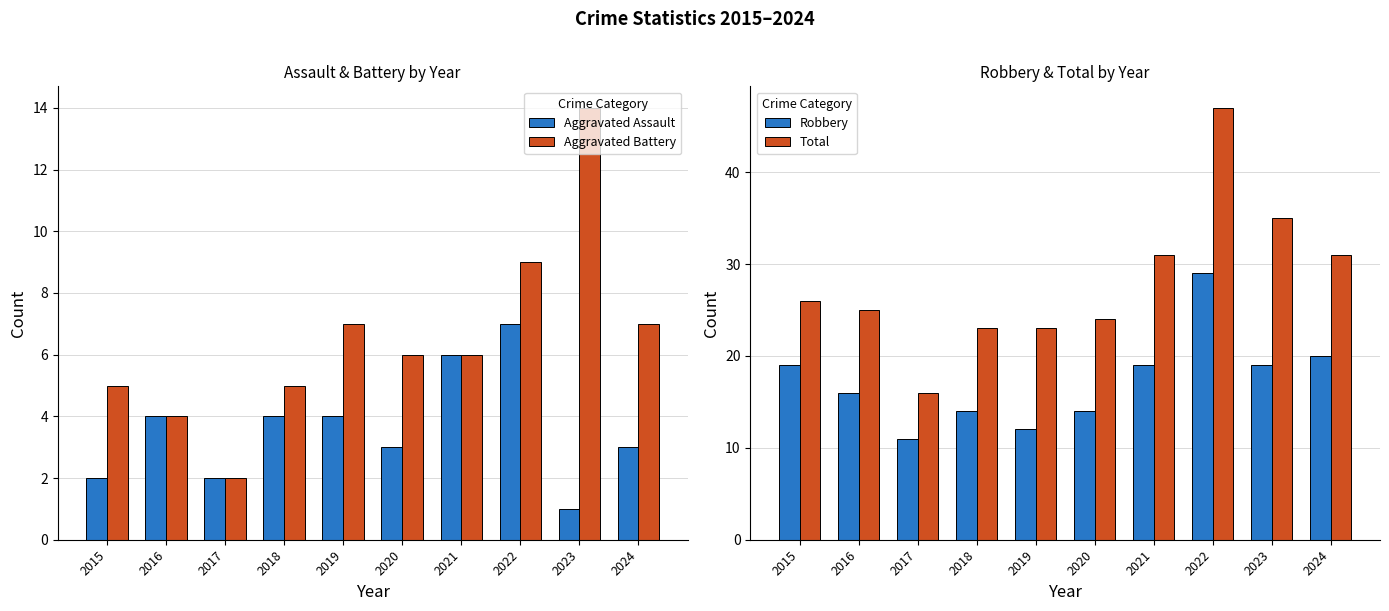

Does the chart contain any negative values?

No